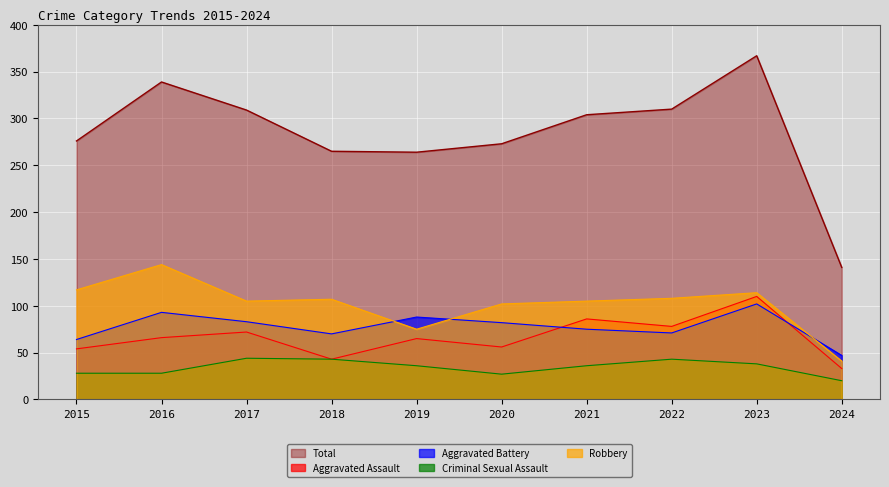

What is the total value across all series at 2018?

528